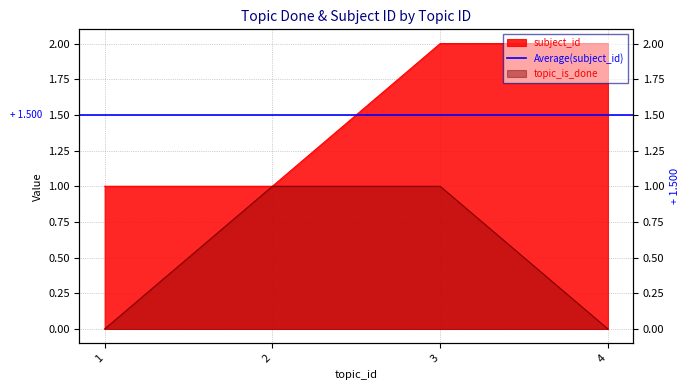

Which series has the largest total across all categories?

subject_id